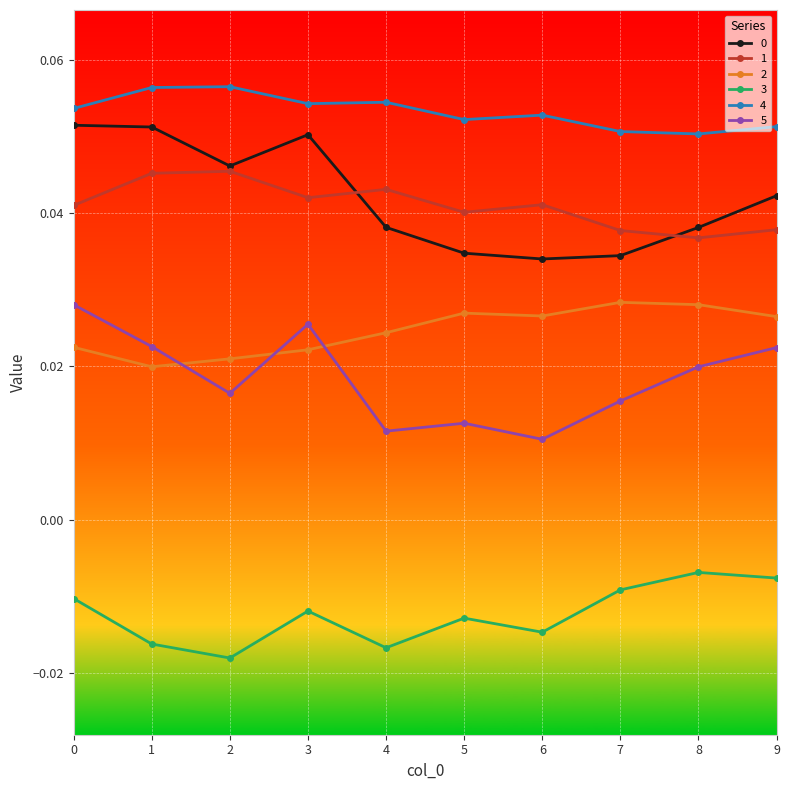

True or false: 1 and 5 cross at least once.

False